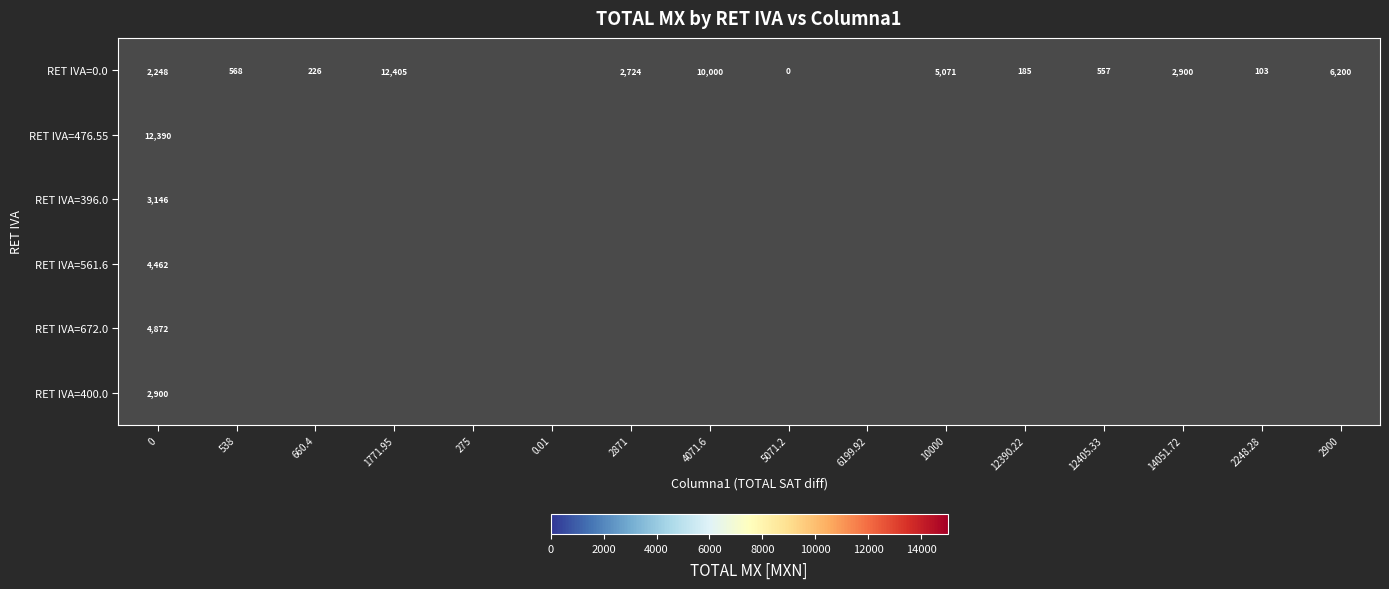

How many data points in RET IVA=0.0 are less than 185?

2